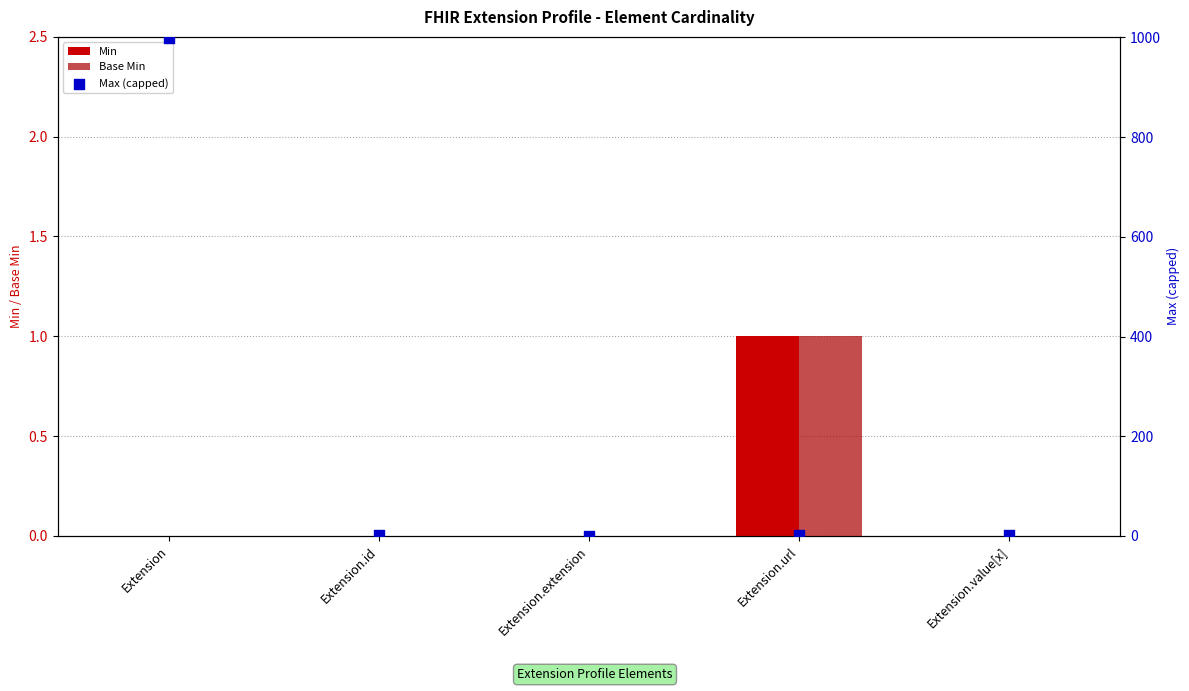

Which series contains the lowest Y value?

Min